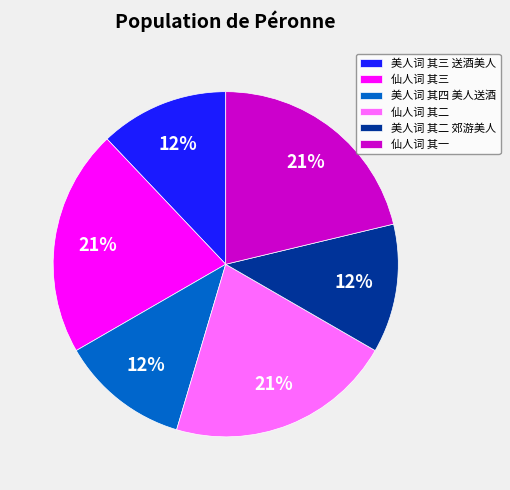

How many slices are in this pie chart?

6